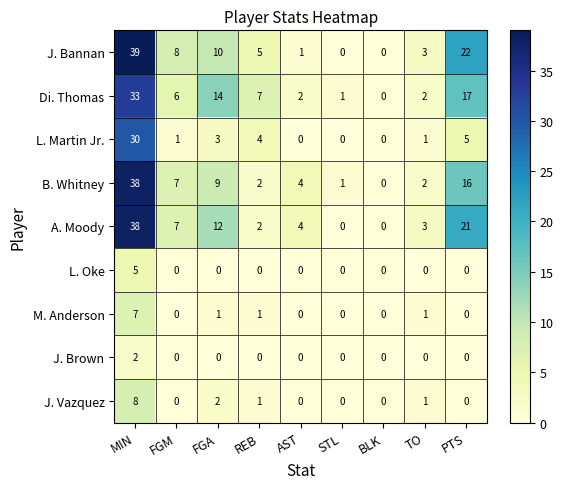

Which series has the widest spread of values?

J. Bannan